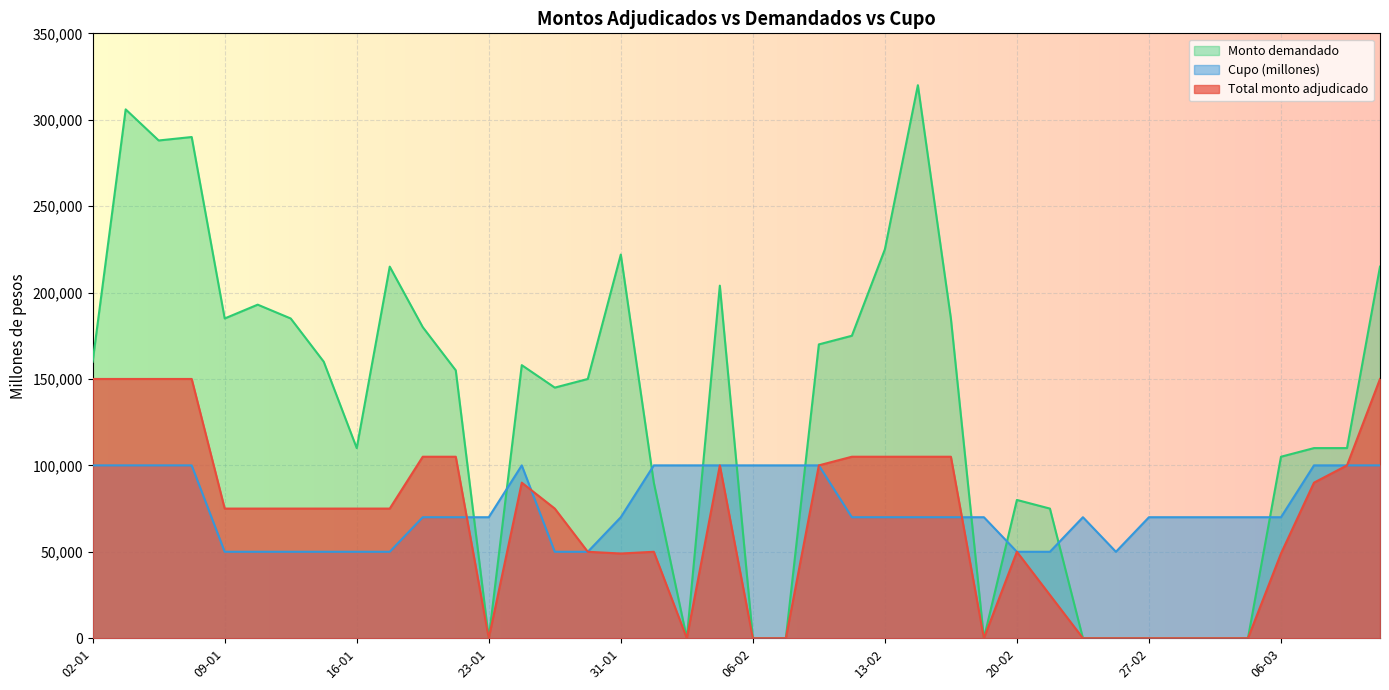

Reading left to right, list all the values displayed in this chart.

Total monto adjudicado: 150000	150000	150000	150000	75000	75000	75000	75000	75000	75000	105000	105000	0	90000	75000	50000	49000	50000	0	100000	0	0	100000	105000	105000	105000	105000	0	50000	25000	0	0	0	0	0	0	49000	90000	100000	150000
Cupo (millones): 100000	100000	100000	100000	50000	50000	50000	50000	50000	50000	70000	70000	70000	100000	50000	50000	70000	100000	100000	100000	100000	100000	100000	70000	70000	70000	70000	70000	50000	50000	70000	50000	70000	70000	70000	70000	70000	100000	100000	100000
Monto demandado: 160000	306000	288000	290000	185000	193000	185000	160000	110000	215000	180000	155000	0	158000	145000	150000	222000	90000	0	204000	0	0	170000	175000	225000	320000	185000	0	80000	75000	0	0	0	0	0	0	105000	110000	110000	215000